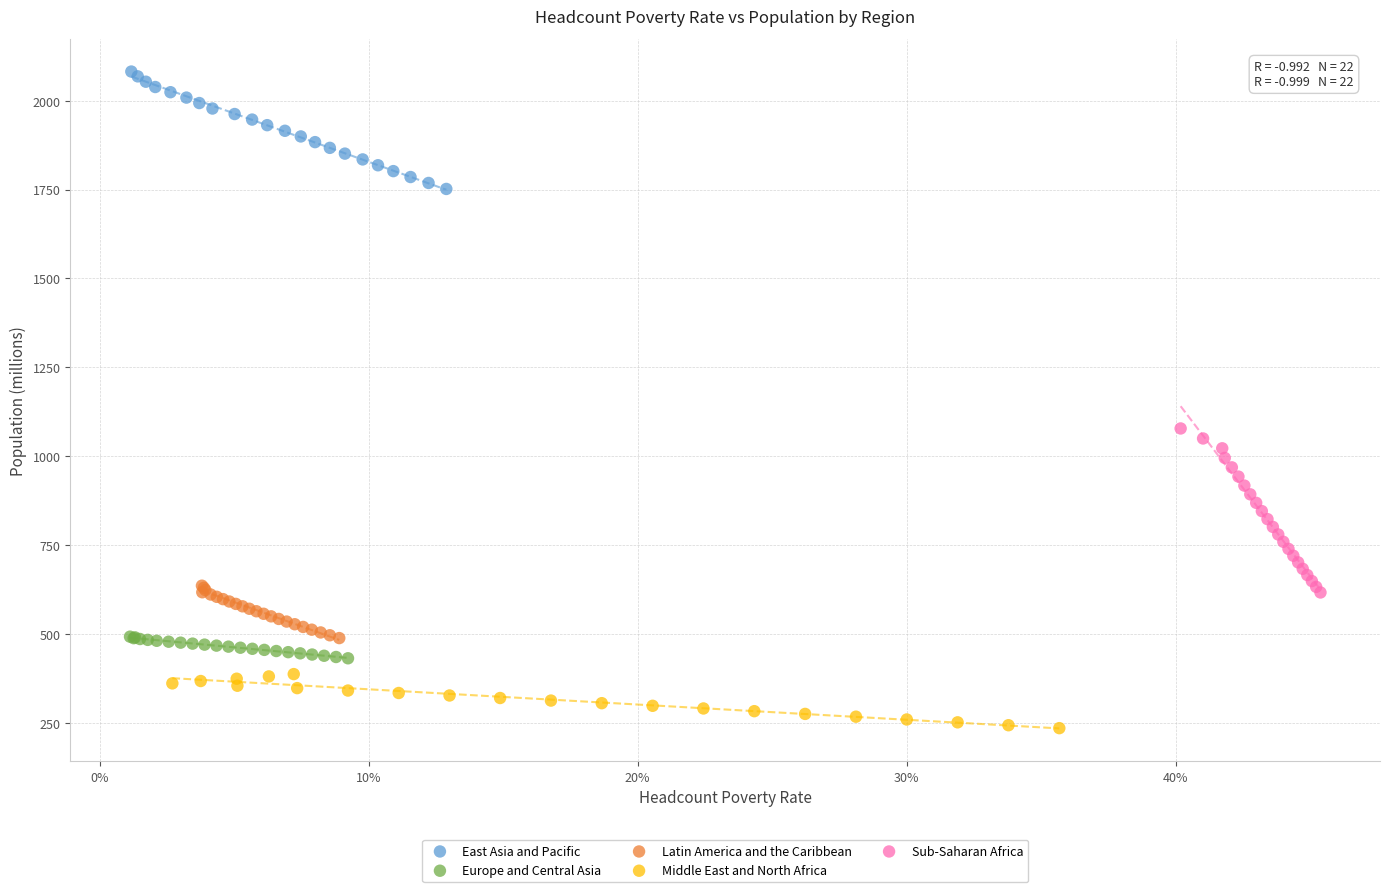

Which series reaches the minimum Y coordinate?

Middle East and North Africa